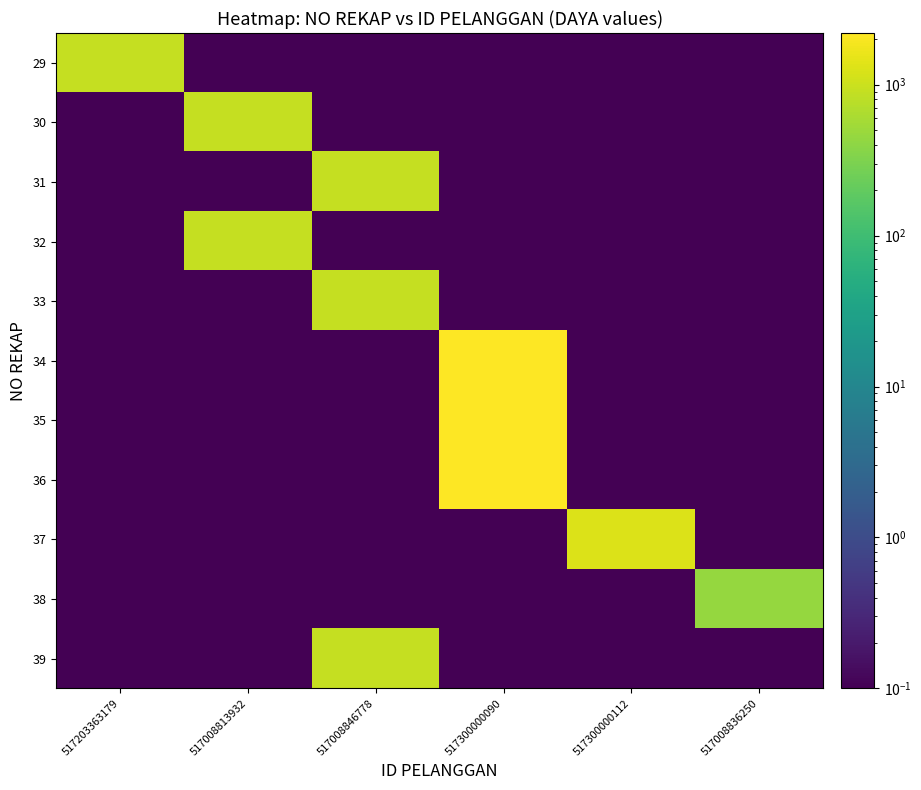

At how many categories does at least one series exceed 743?

5